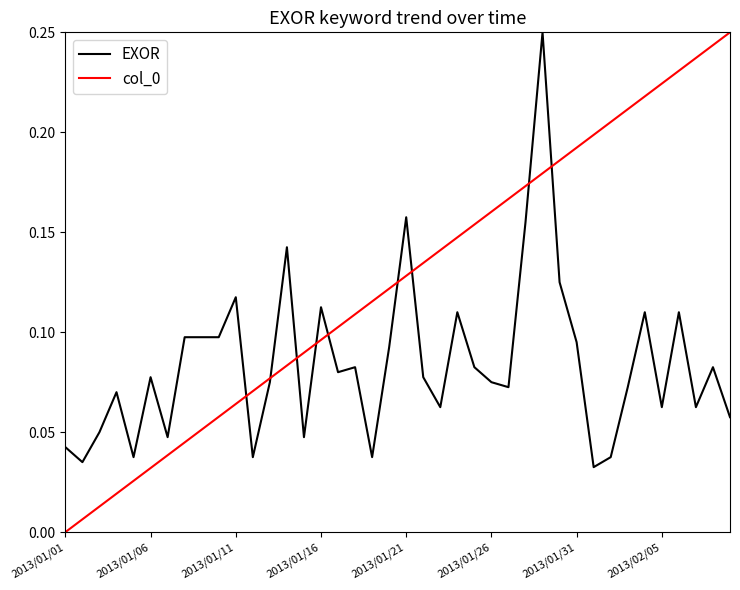

Does the chart have visible grid lines?

No